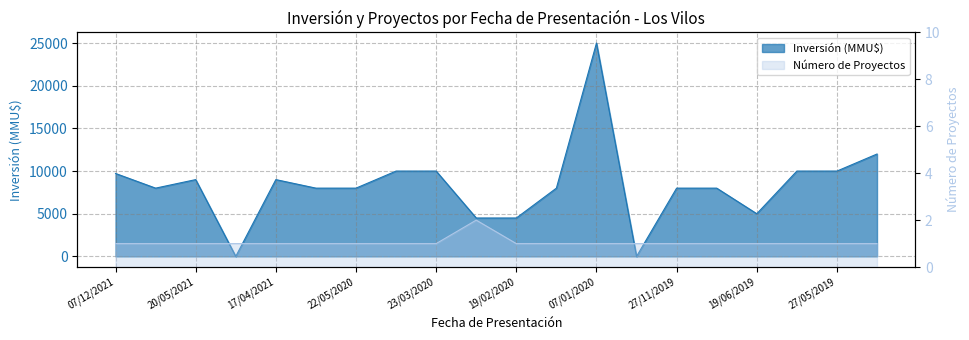

What is the maximum value shown in the chart?

25000